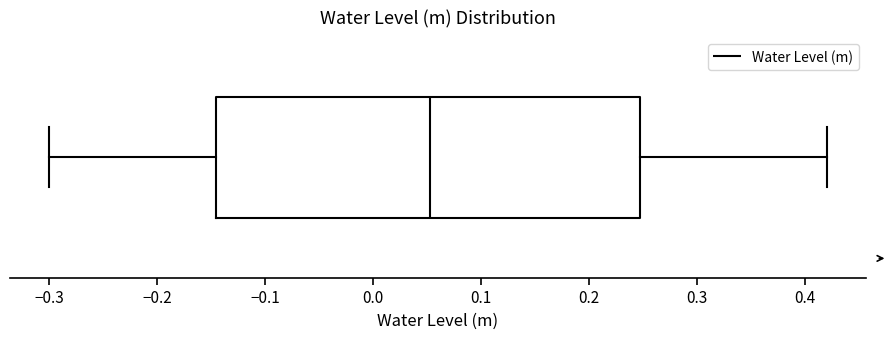

Read this box plot against the x-axis: the position of the median line, the range covered by the box, and the ends of both whiskers. The values are not printed on the chart, so give them approximately, as read against the axis.

median 0.05, box -0.15 to 0.25, whiskers -0.30 to 0.42